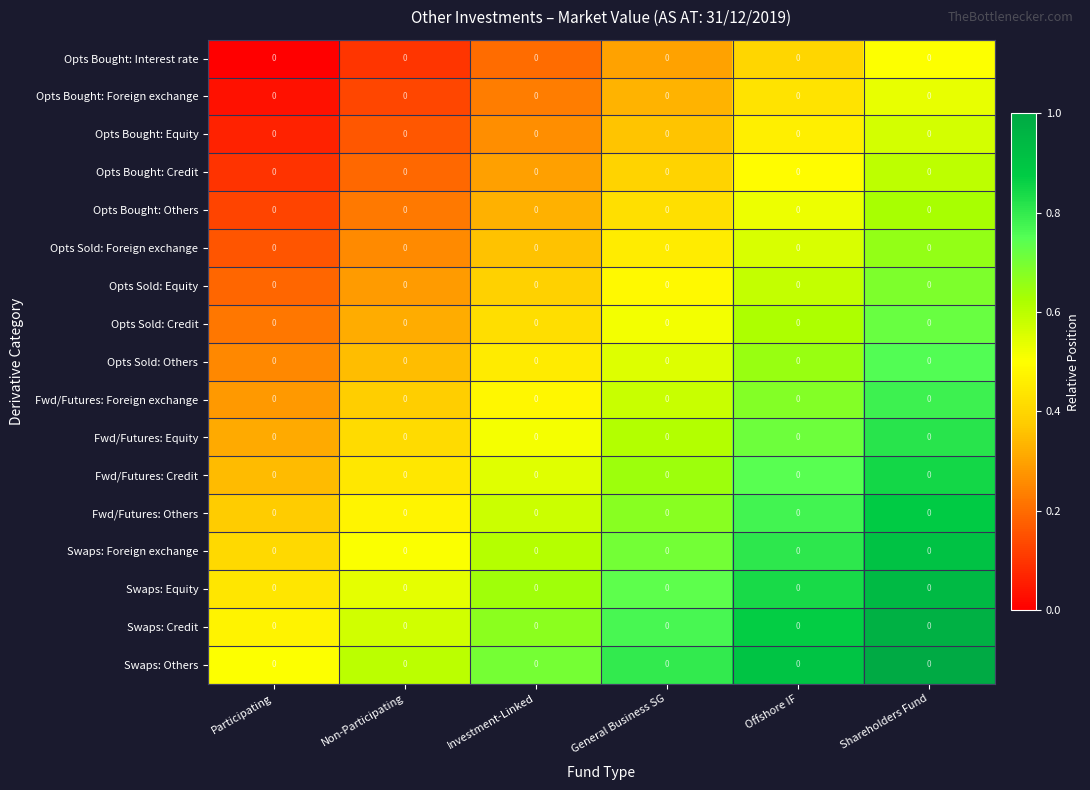

List the labels in order of Opts Bought: Foreign exchange value, smallest first.

Participating, Non-Participating, Investment-Linked, General Business SG, Offshore IF, Shareholders Fund